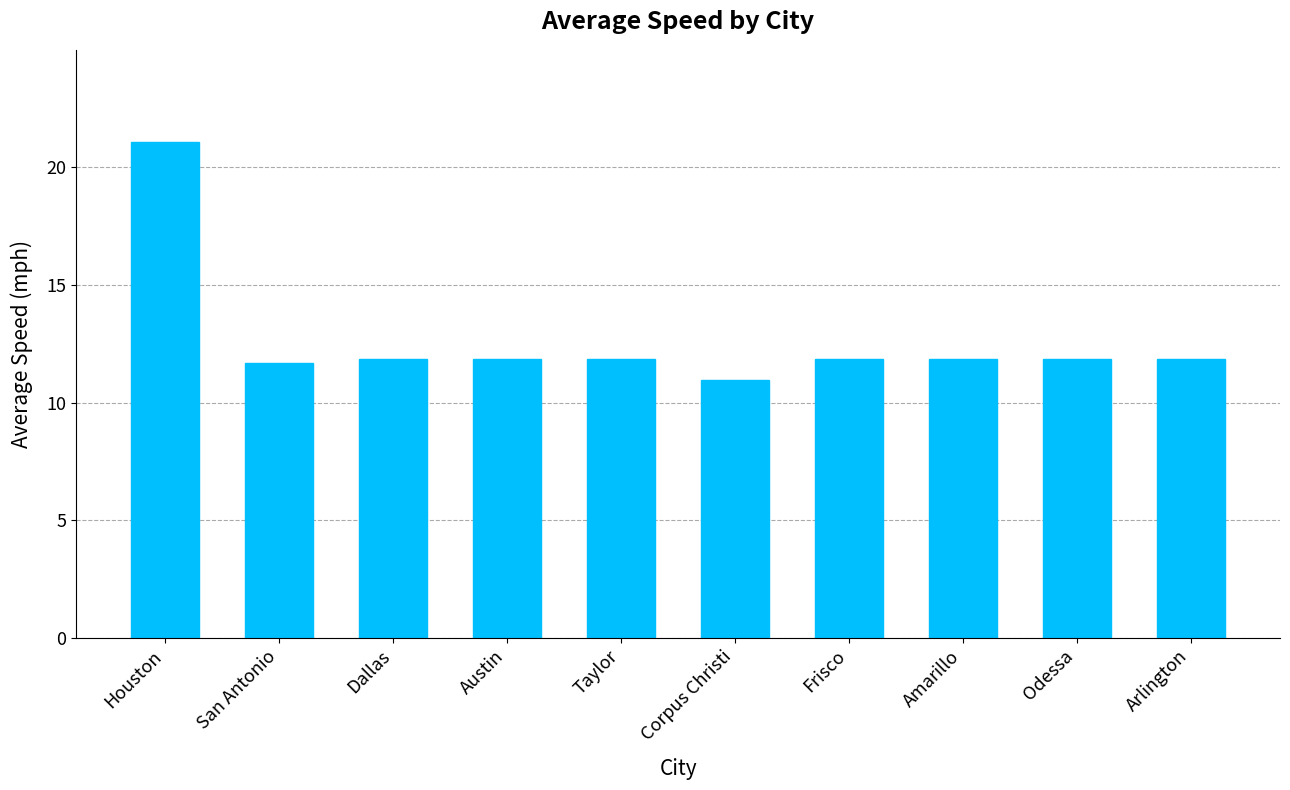

Are the bars grouped side by side (vs. stacked)?

No